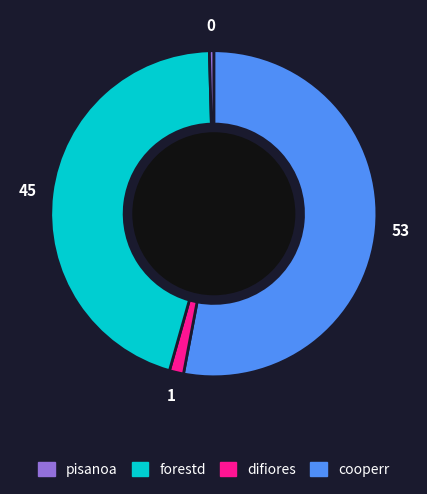

How many slices are in this pie chart?

4